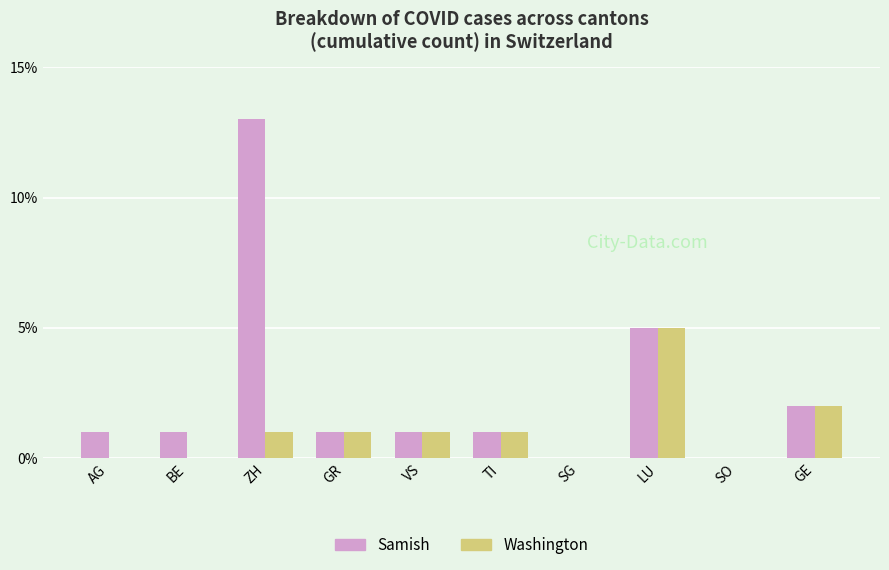

Reading left to right, list all the values displayed in this chart.

Samish: AG=1	BE=1	ZH=13	GR=1	VS=1	TI=1	SG=0	LU=5	SO=0	GE=2
Washington: AG=0	BE=0	ZH=1	GR=1	VS=1	TI=1	SG=0	LU=5	SO=0	GE=2